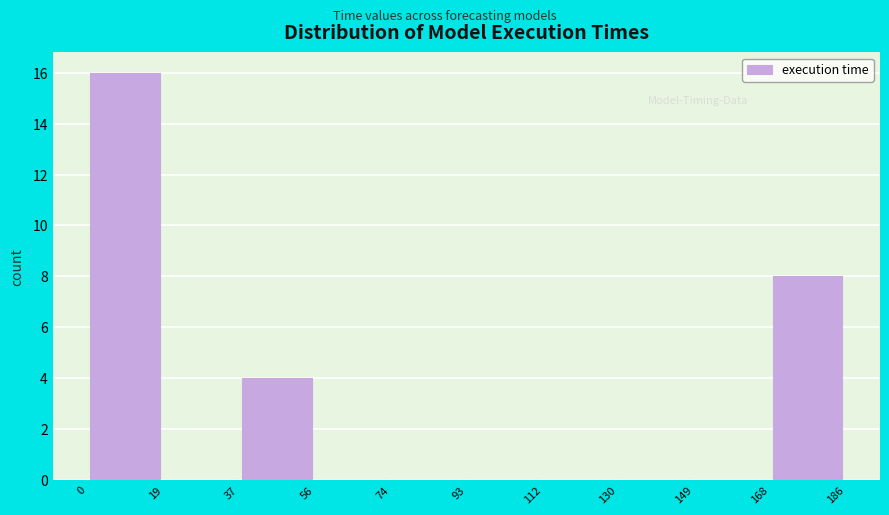

How tall is the bar that spans 0 to 19 on the x-axis? The values are not printed on the chart, so give them approximately, as read against the axis.

16